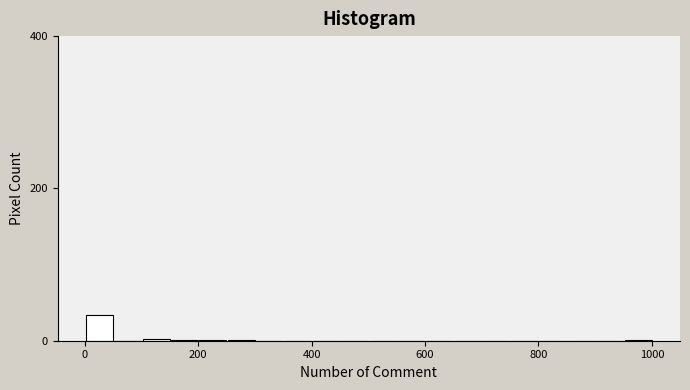

Around what value on the x-axis is the tallest bar? Give the approximate position of its centre, as read against the axis.

20